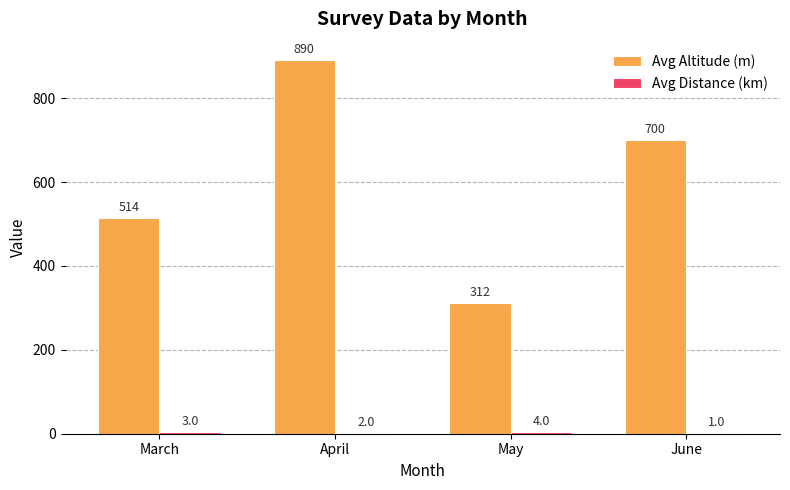

Which series changed the most between April and May?

Avg Altitude (m)